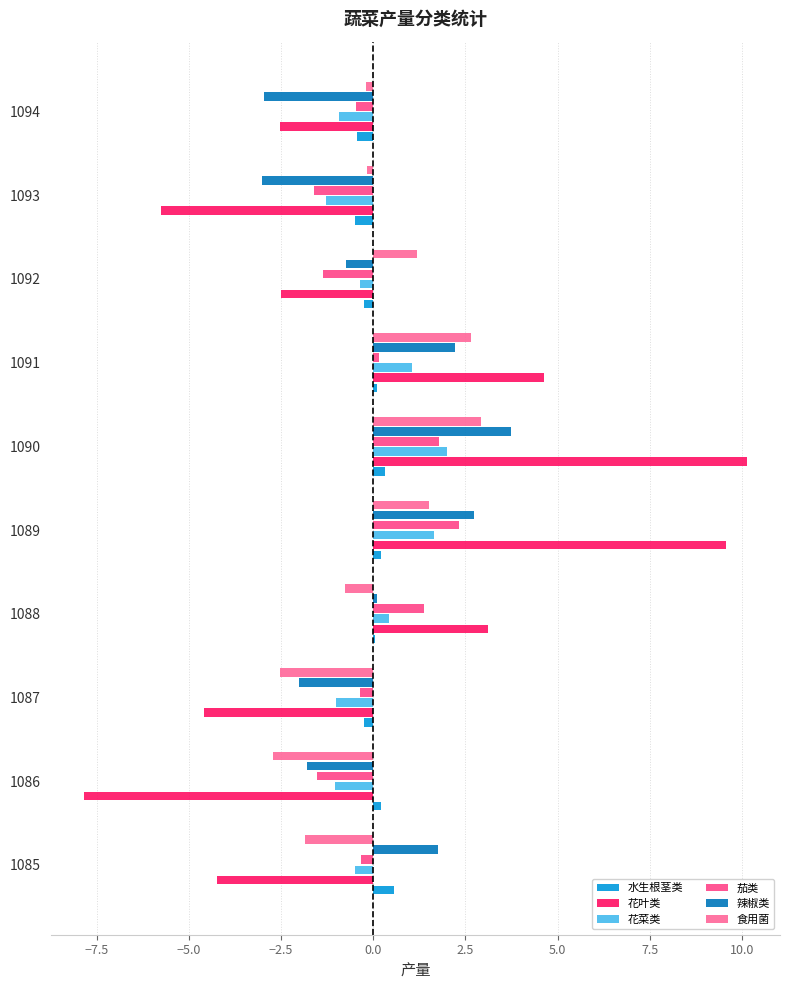

At which category is the sum across all series the highest?

1090